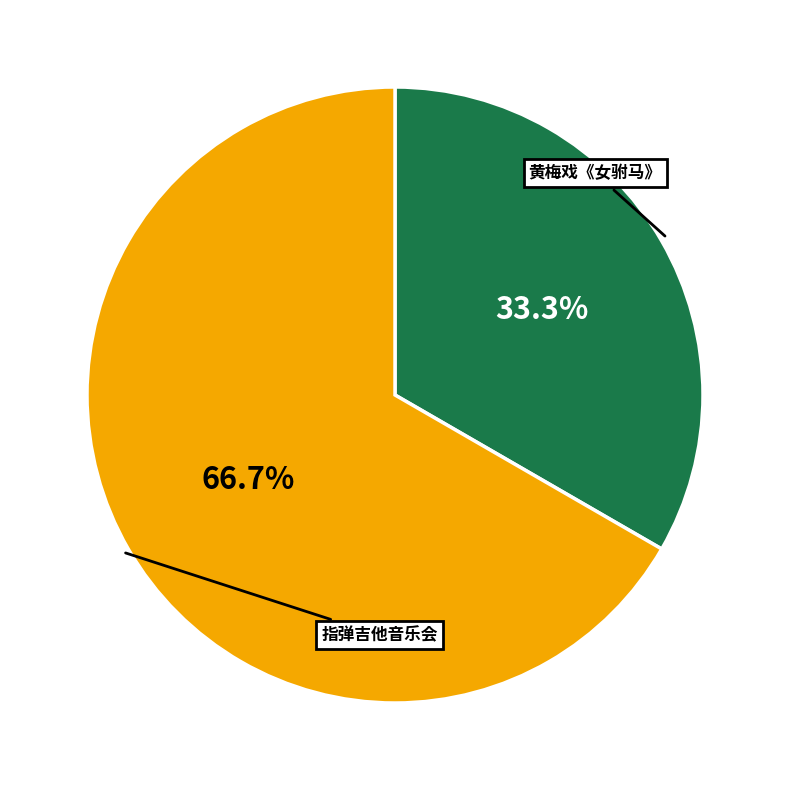

Does any single category account for the majority?

Yes